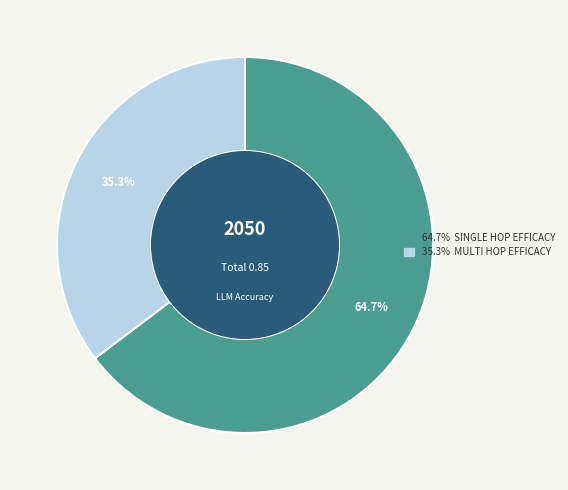

Is there any slice that represents more than half of the pie?

Yes